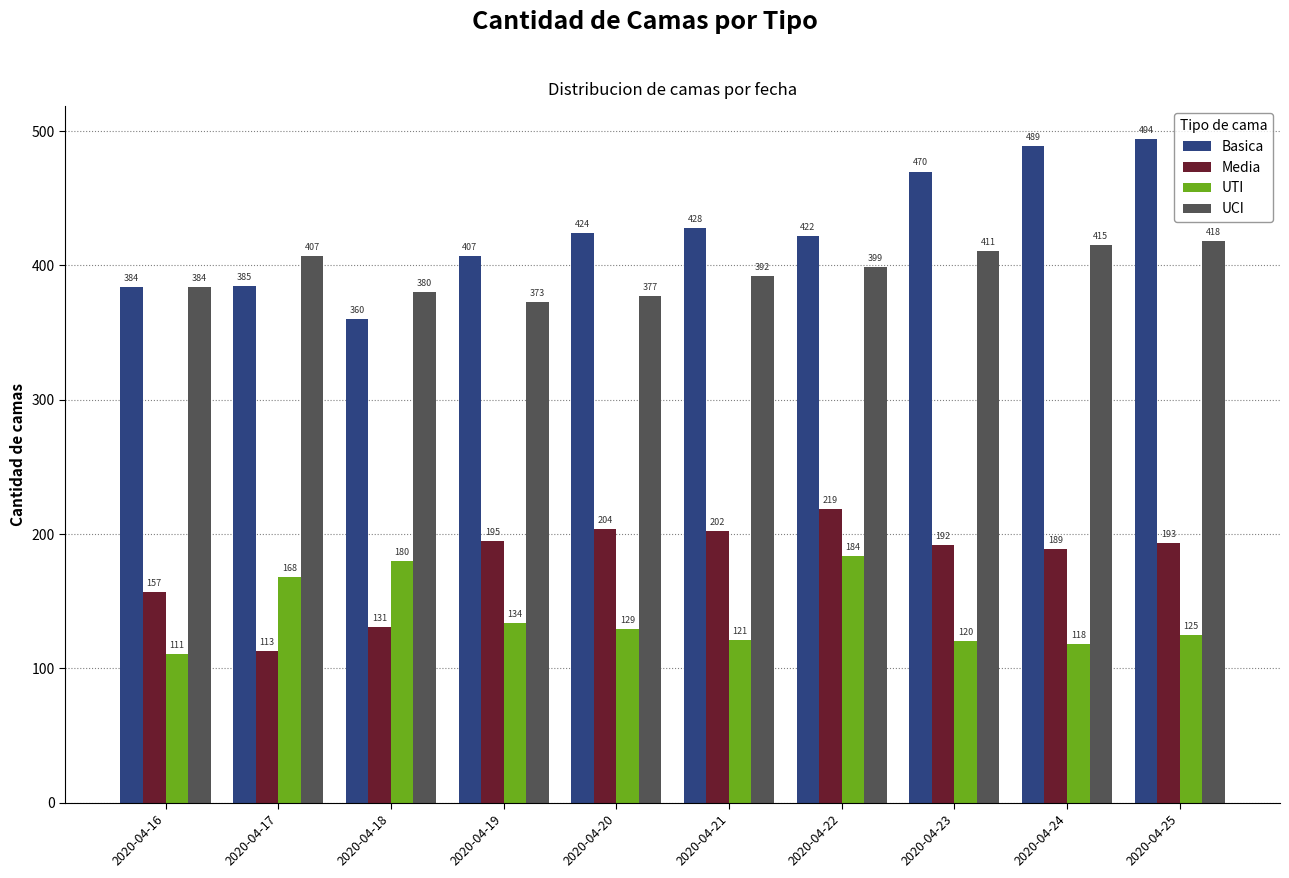

Reading left to right, what are all the values shown in this chart?

Basica: 384	385	360	407	424	428	422	470	489	494
Media: 157	113	131	195	204	202	219	192	189	193
UTI: 111	168	180	134	129	121	184	120	118	125
UCI: 384	407	380	373	377	392	399	411	415	418